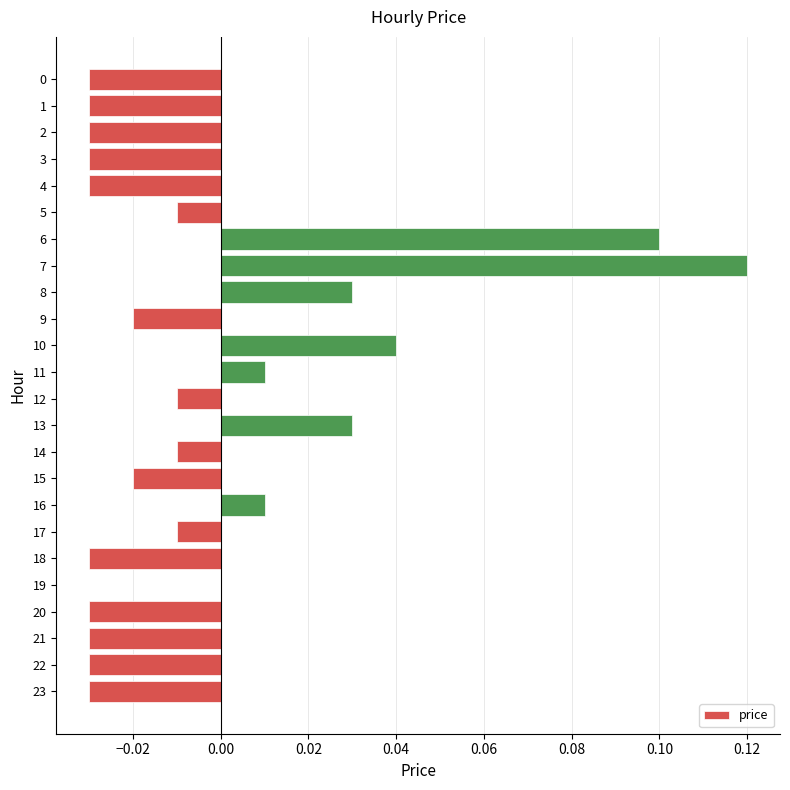

Which has a higher value, 22 or 11?

11